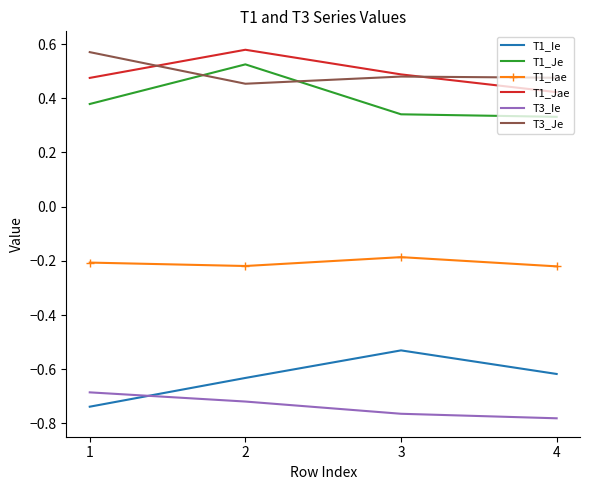

At which label does T1_Ie reach its peak?

3